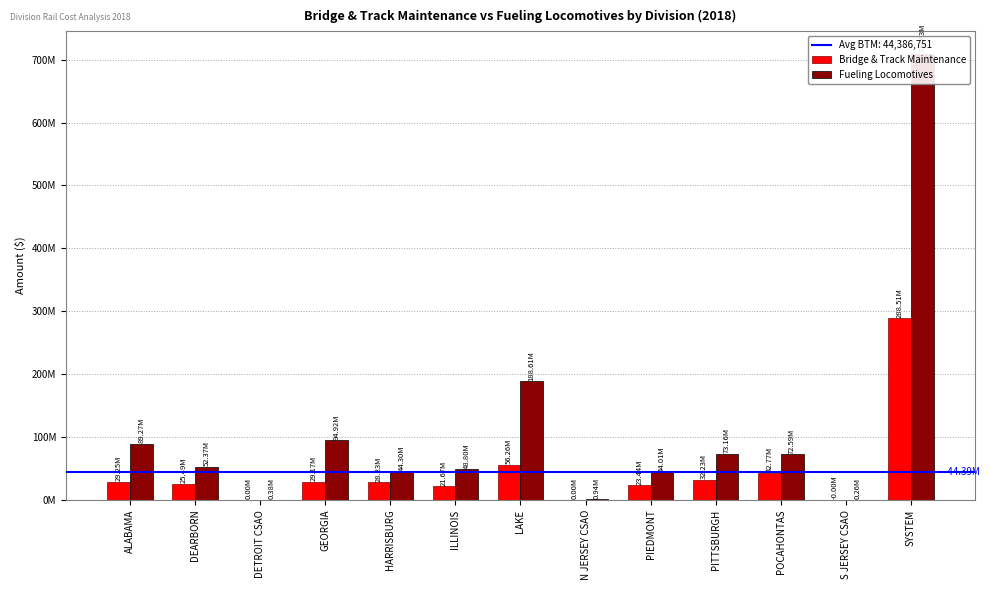

Where is Fueling Locomotives nearest to the value 354944042?

LAKE